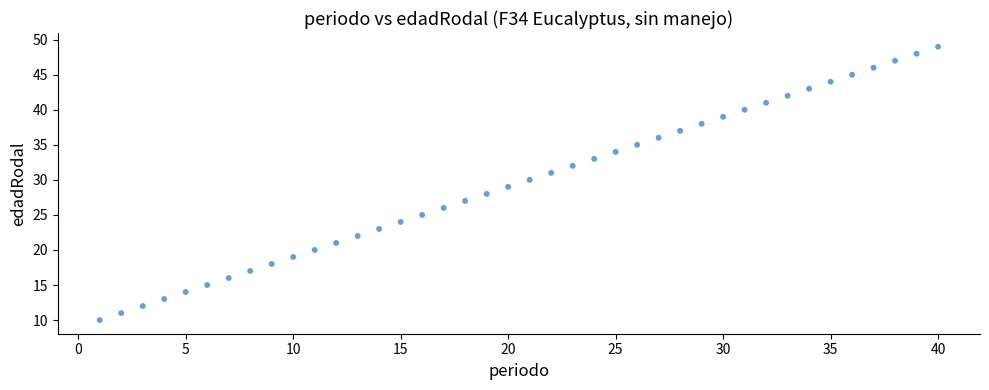

What is the range of Y values (max minus min)?

39